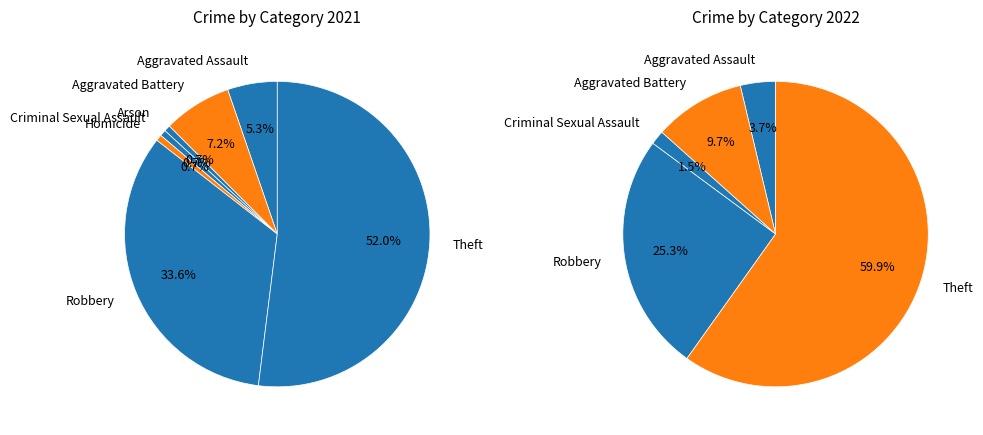

What percentage is NOT represented by Homicide?

99.3%